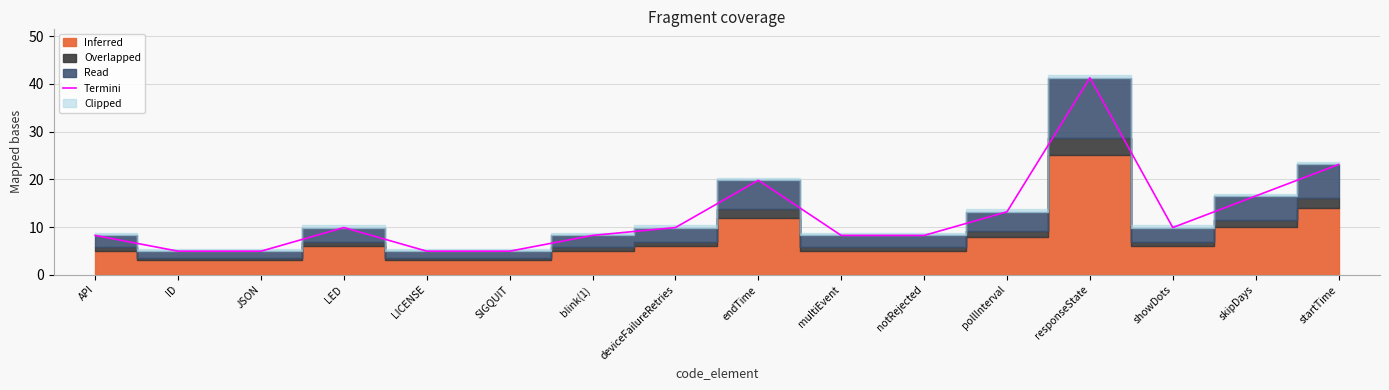

What value does the Termini series have at skipDays?

16.5